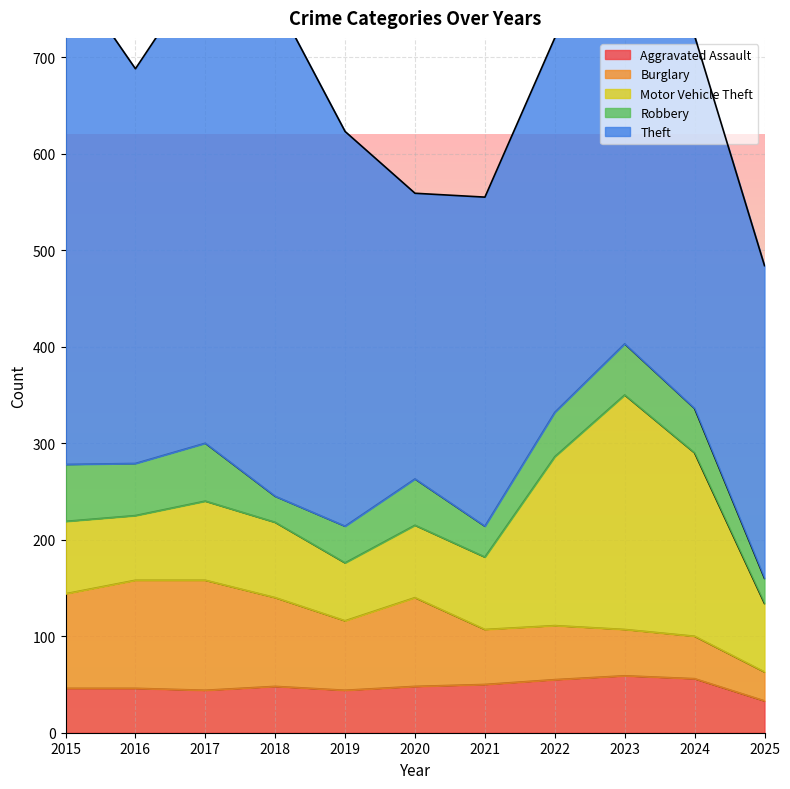

What is the difference between the Aggravated Assault values at 2017 and 2016?

2